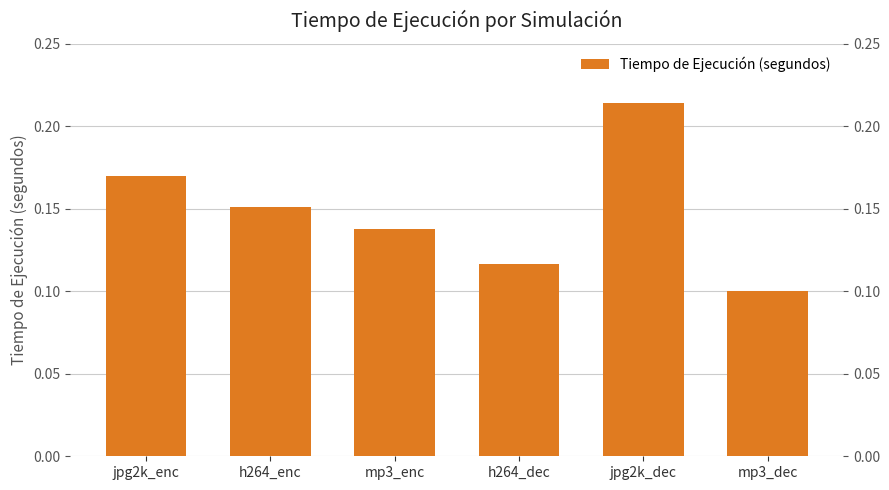

Rank the categories by value from lowest to highest.

mp3_dec, h264_dec, mp3_enc, h264_enc, jpg2k_enc, jpg2k_dec